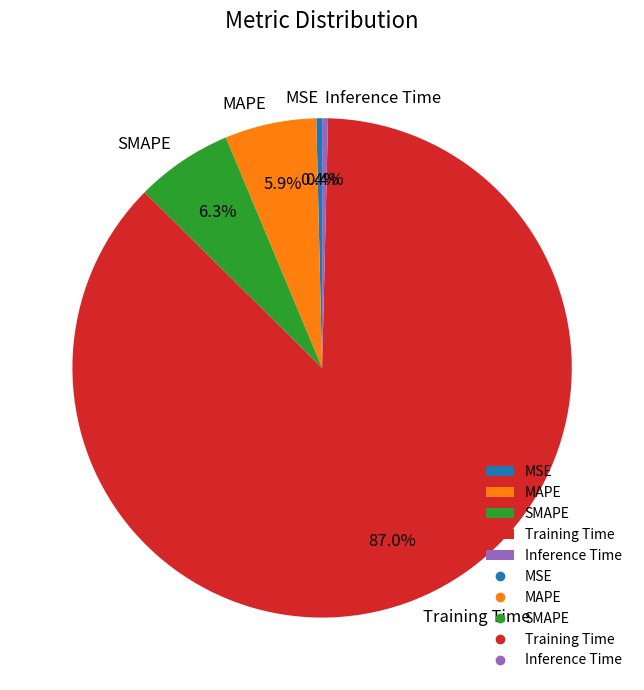

Which category has the biggest portion of the pie?

Training Time